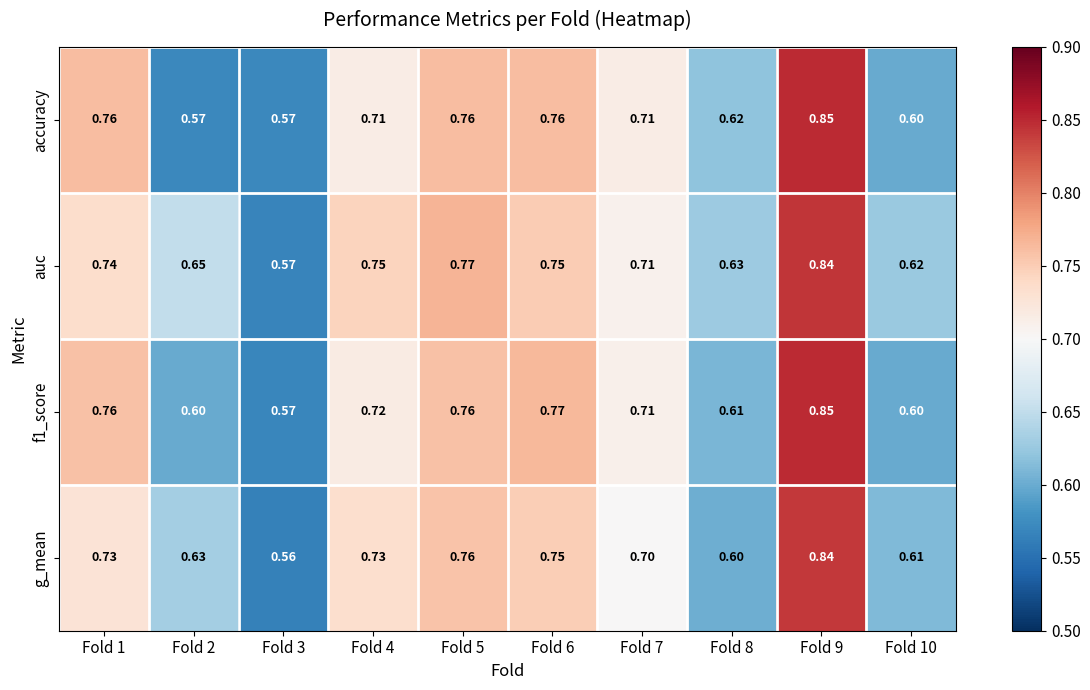

Which series has the largest total across all categories?

auc